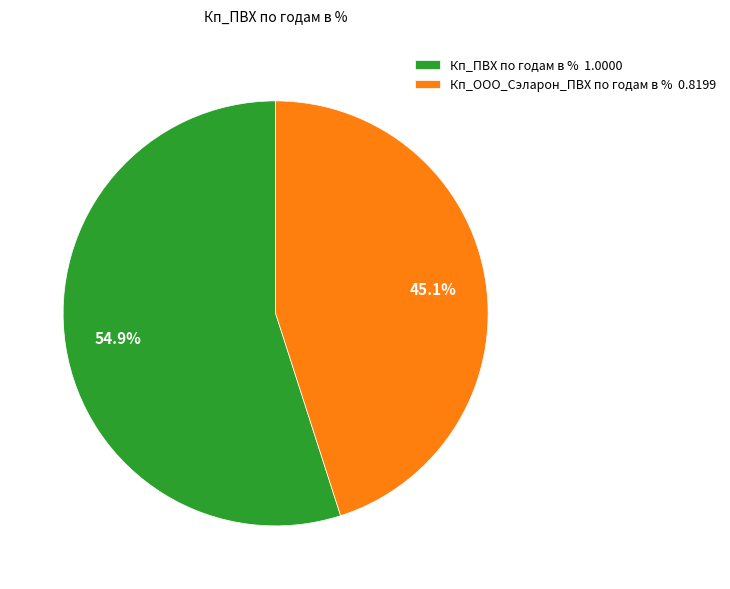

The Кп_ООО_Сэларон_ПВХ по годам в % slice represents 45% of the pie. True or false?

True